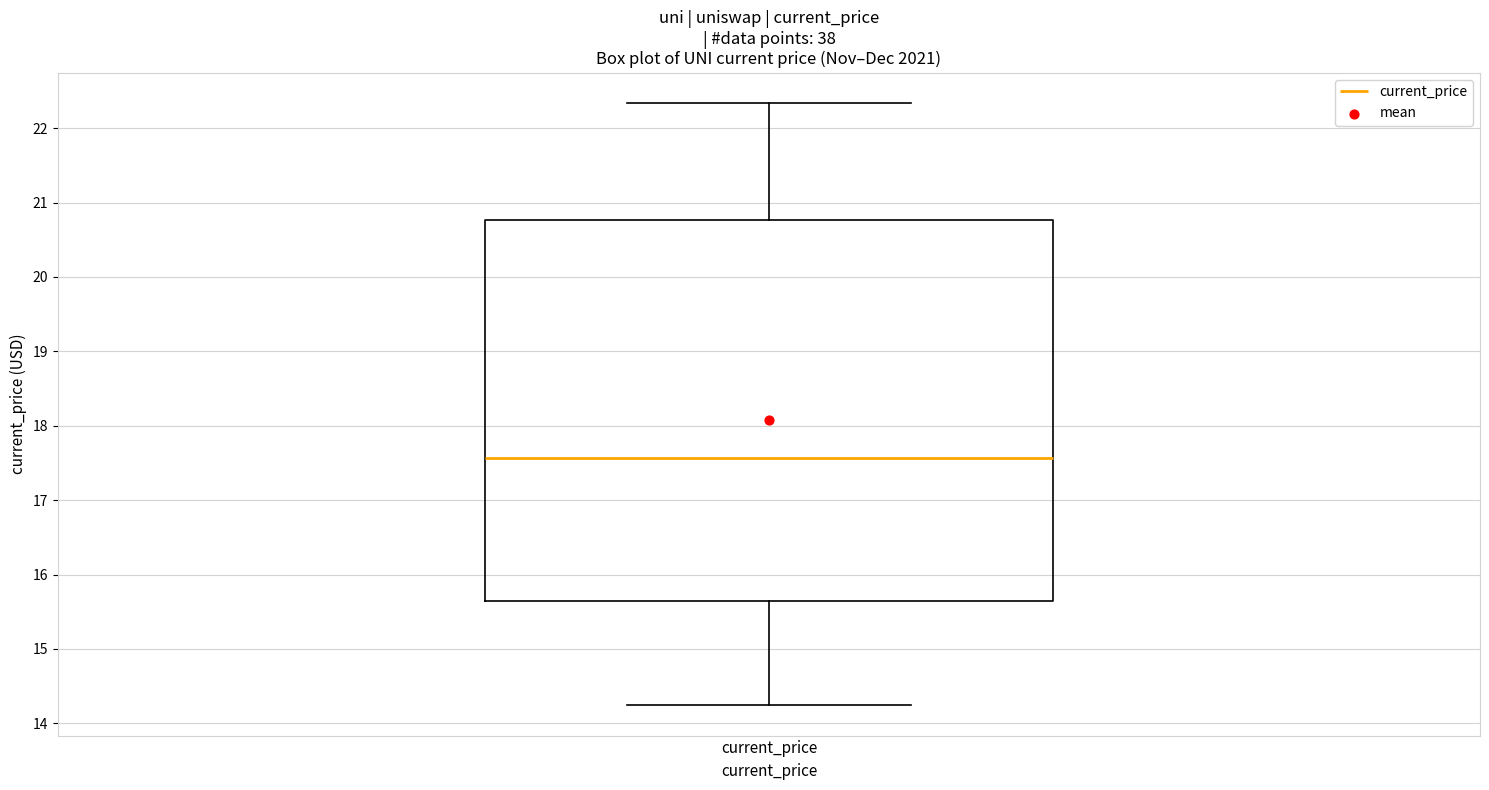

Where does the upper whisker of the box for current_price end on the y-axis? The values are not printed on the chart, so give them approximately, as read against the axis.

22.3